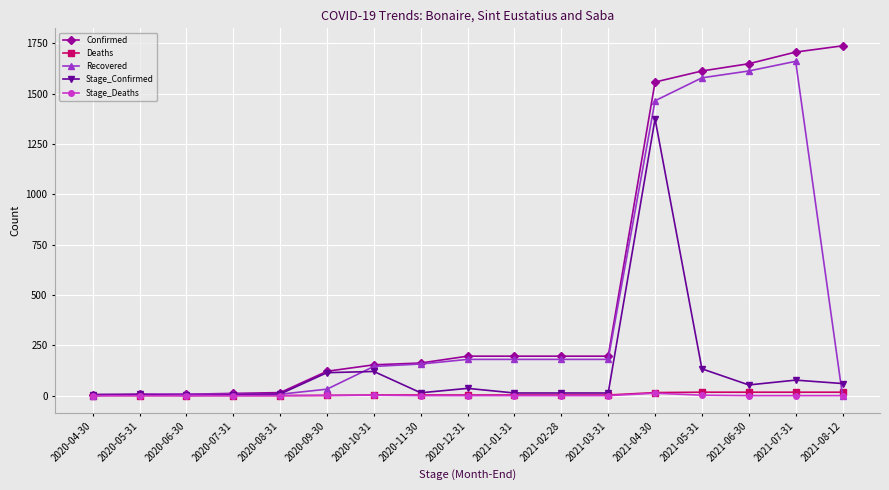

What is the maximum value shown in the chart?

1738